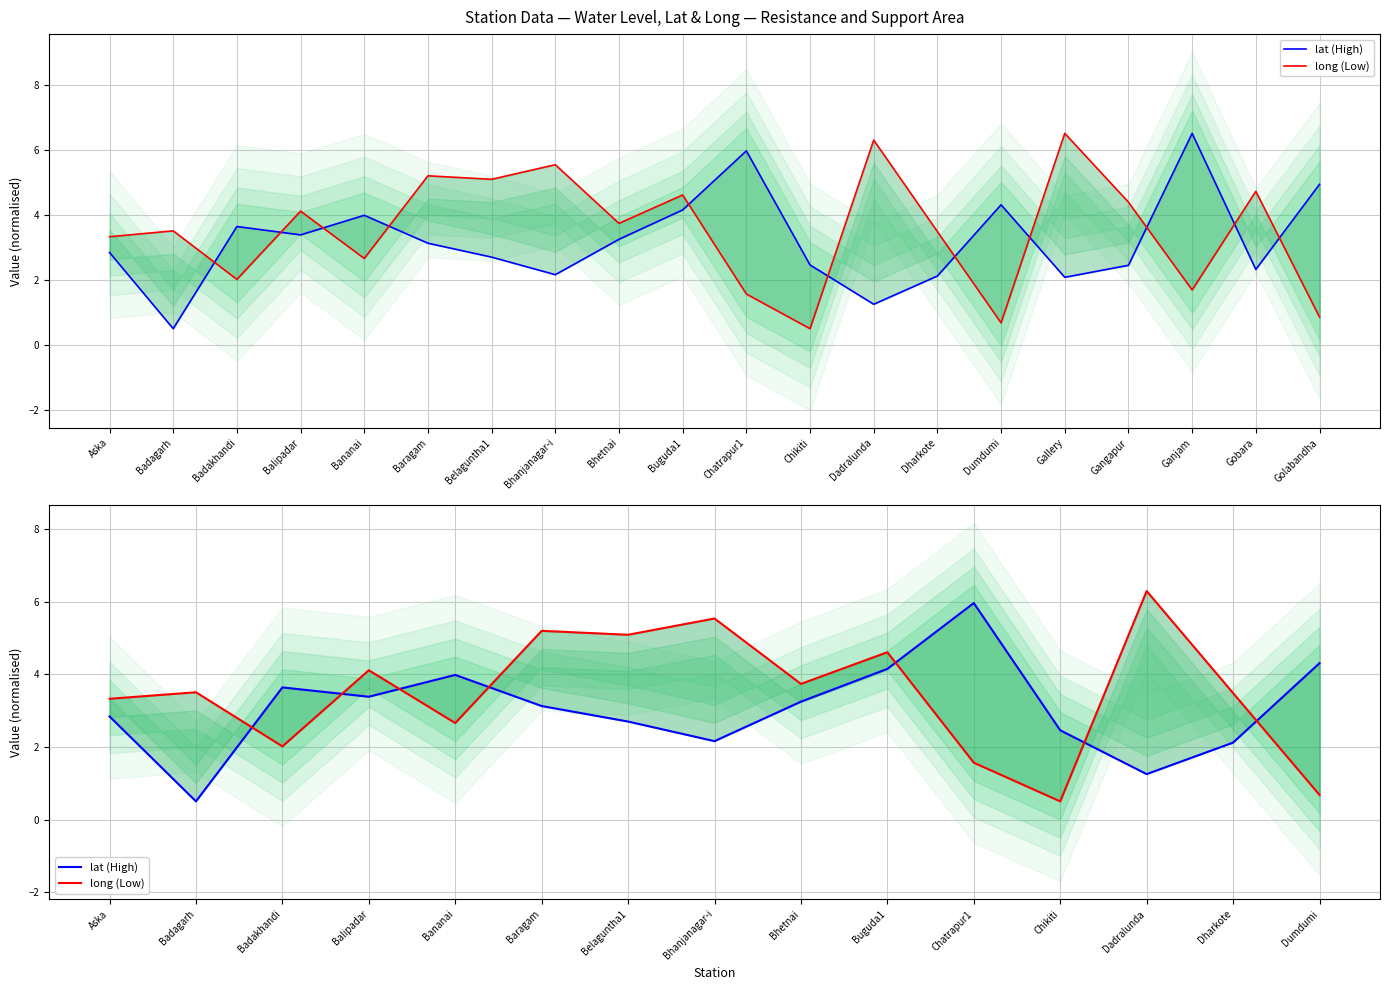

True or false: long (Low) and lat (High) intersect in this chart.

True